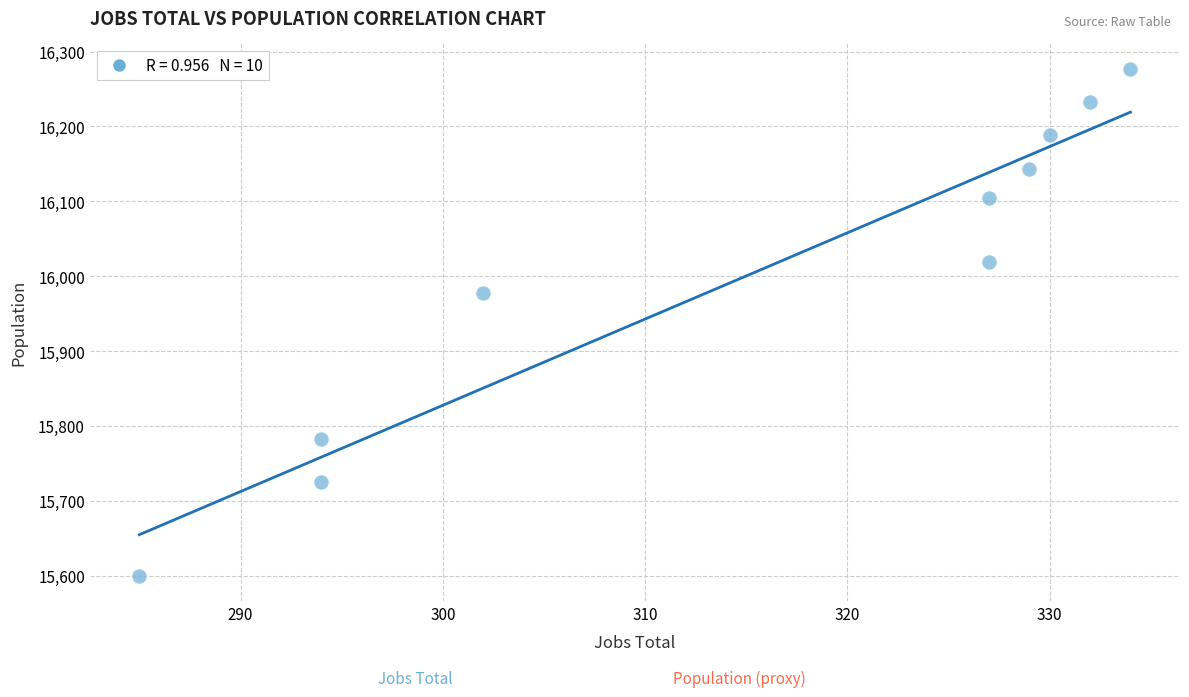

What Y value in the scatter plot is closest to 15938?

15978